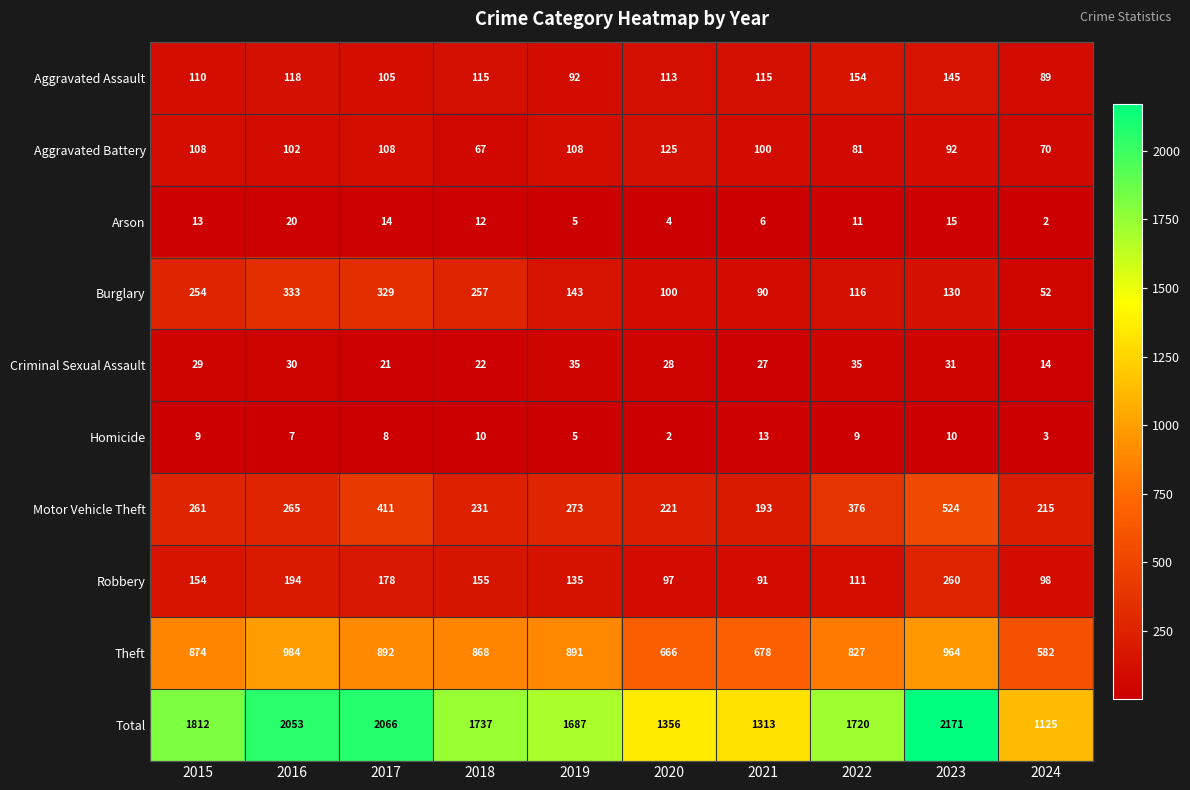

What is the difference between the Arson values at 2024 and 2016?

18